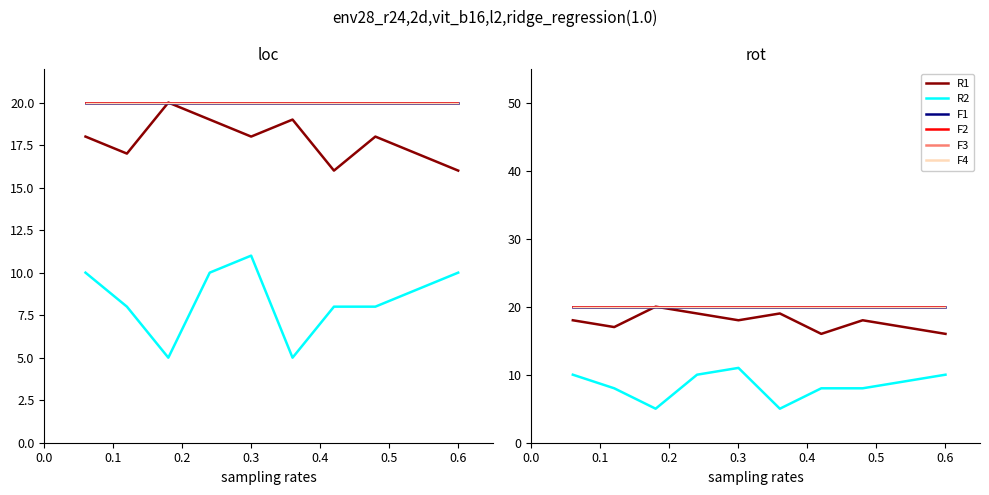

How many interior local peaks does the R1 series have?

3